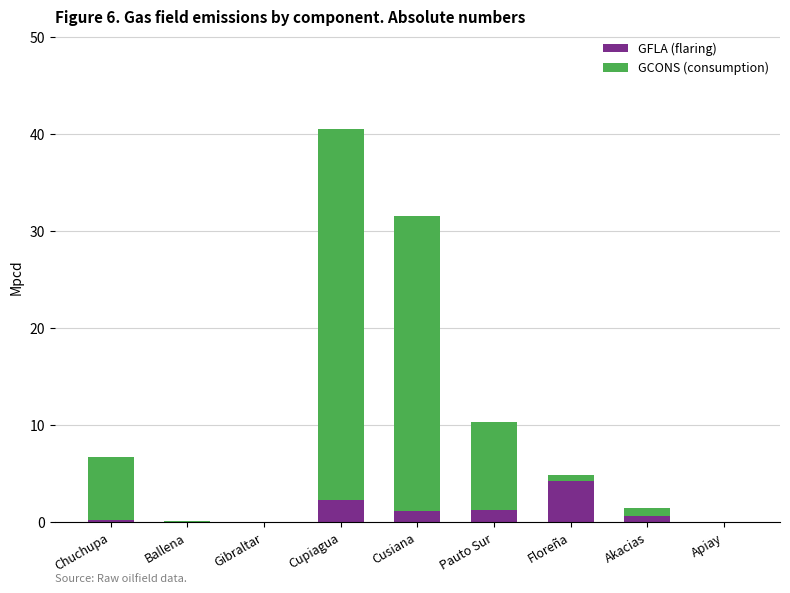

Are the bars grouped side by side (vs. stacked)?

No